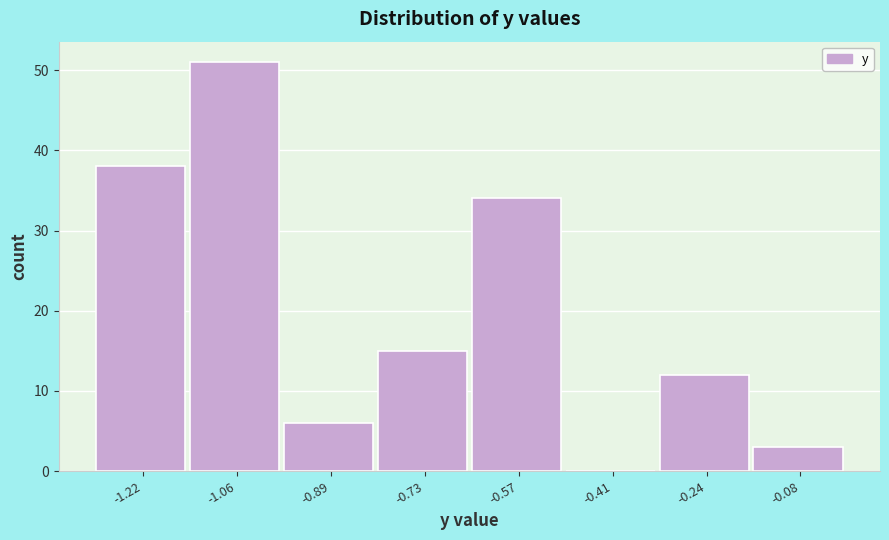

Reading left to right, transcribe this chart: for each bar, give the range it covers on the x-axis and its height. Neither the bar edges nor the heights are printed on the chart, so give them approximately, as read against the axes.

-1.30 to -1.14: 38
-1.14 to -0.98: 51
-0.98 to -0.82: 6
-0.82 to -0.64: 15
-0.64 to -0.48: 34
-0.48 to -0.32: 0
-0.32 to -0.16: 12
-0.16 to 0.00: 3